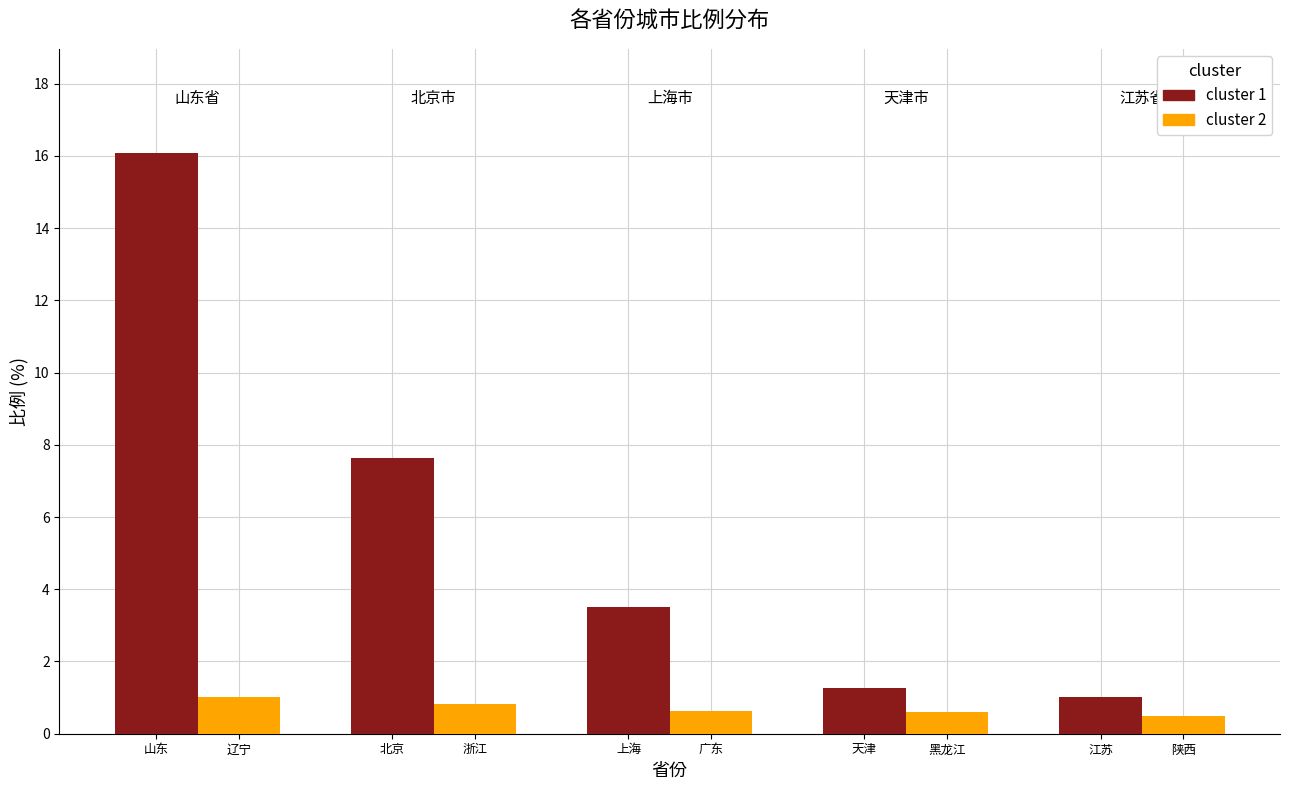

At which category is the sum across all series the highest?

山东